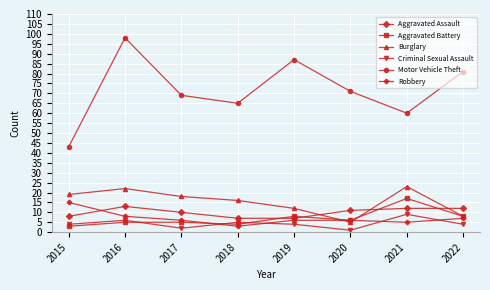

Does the chart have visible grid lines?

Yes